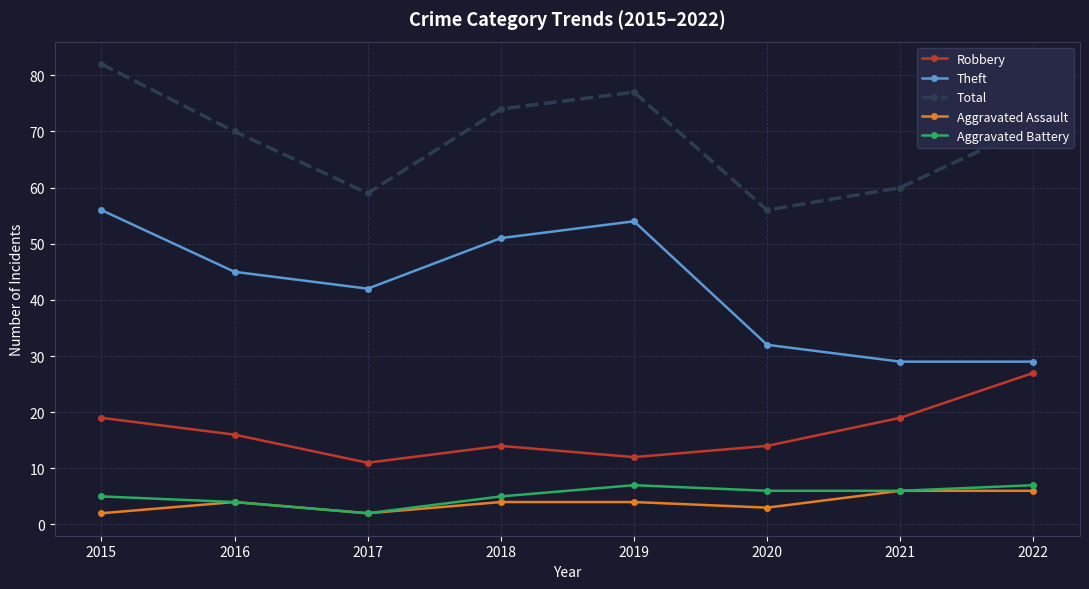

Where is the first local maximum for Aggravated Assault?

2016